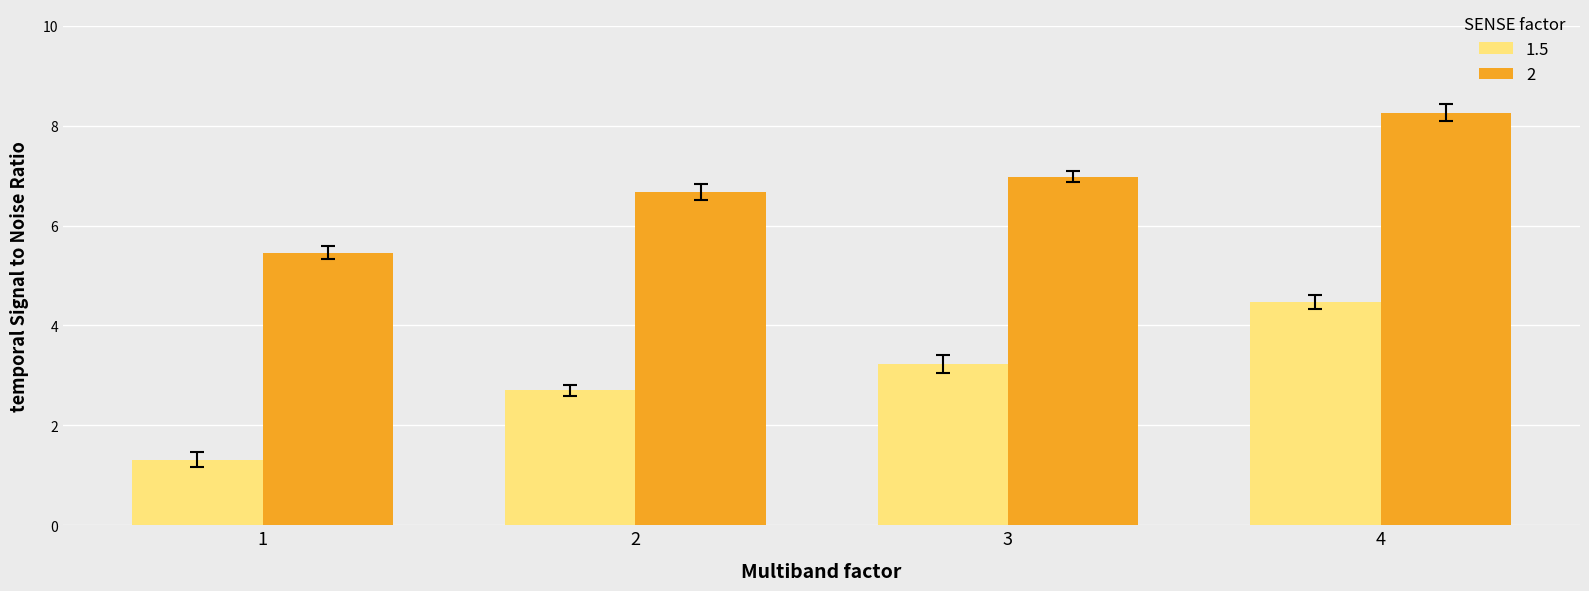

How many series are shown in this chart?

2